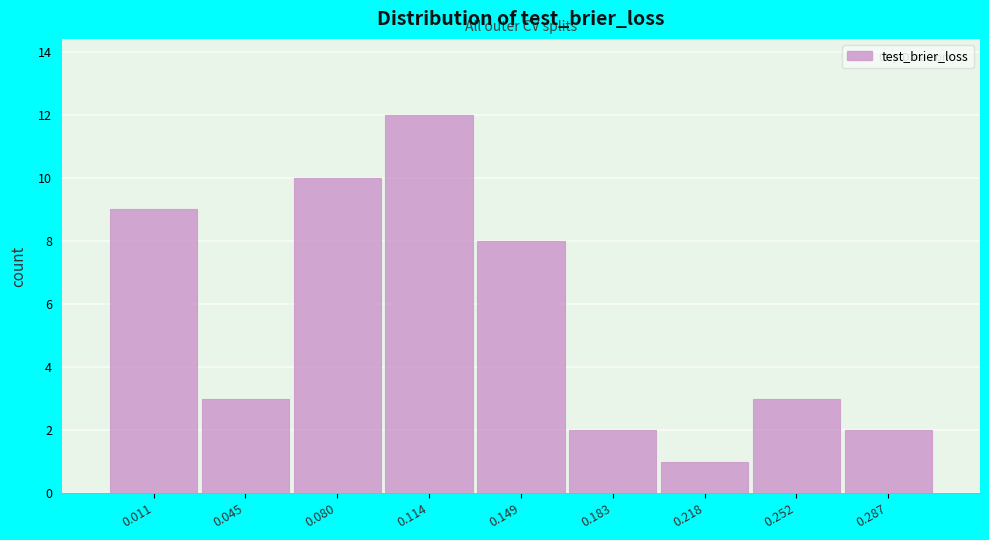

Reading left to right, transcribe all the data shown in this chart.

9	3	10	12	8	2	1	3	2